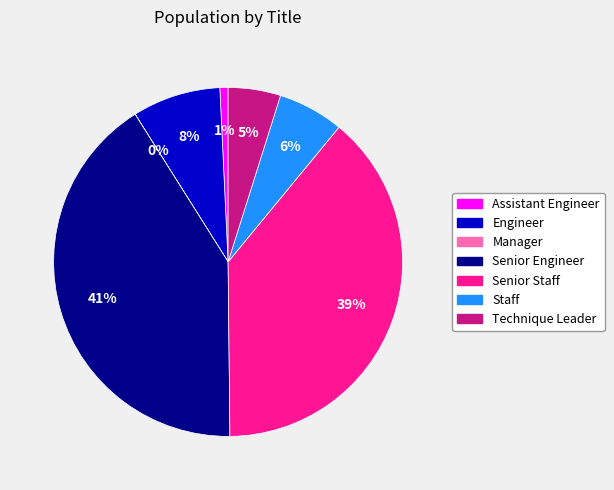

Which slice is the largest?

Senior Engineer